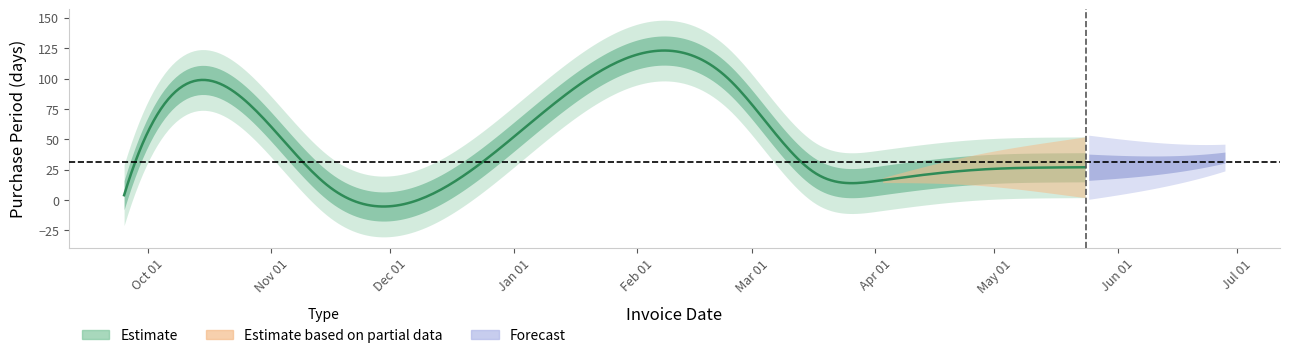

List the labels in order of value, largest first.

2016-02-24, 2015-11-06, 2016-06-28, 2016-05-24, 2016-04-27, 2016-03-17, 2016-04-02, 2015-11-16, 2015-09-25